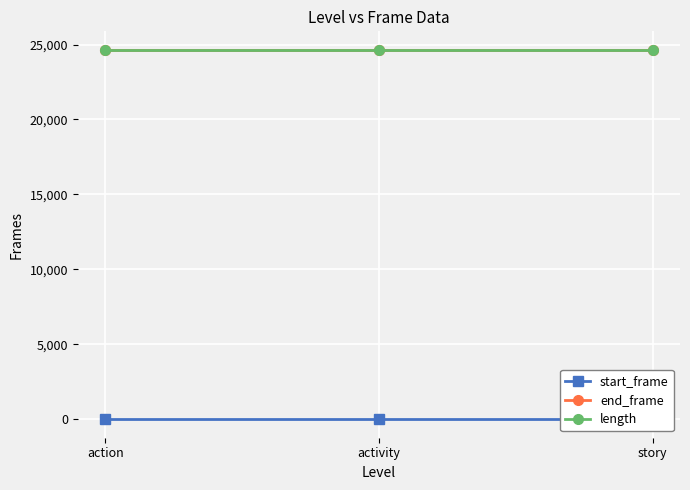

What is the highest value of the length series?

24647